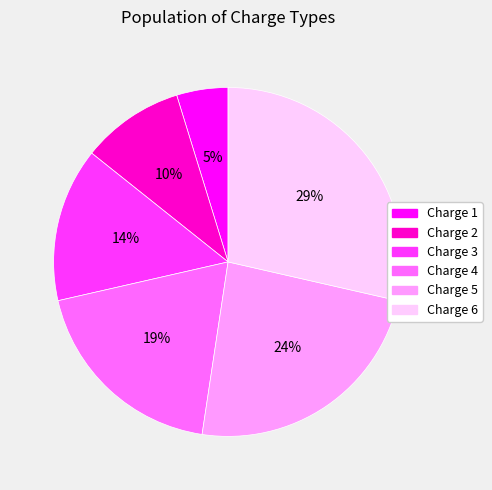

Approximately how many times larger is the value at Charge 4 compared to Charge 5?

0.8